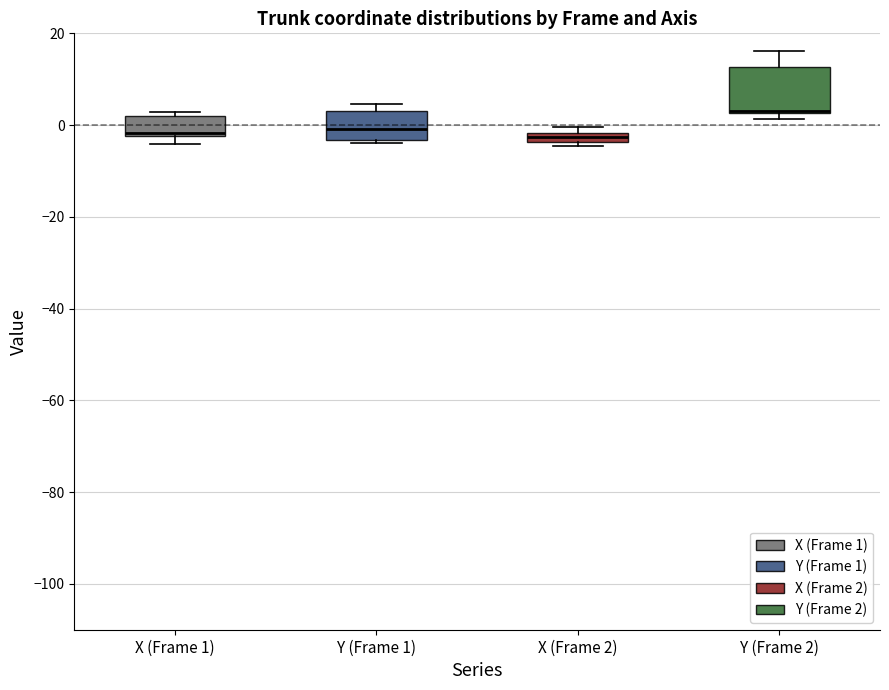

Comparing the boxes themselves (not the whiskers), which one is the tallest?

Y (Frame 2)